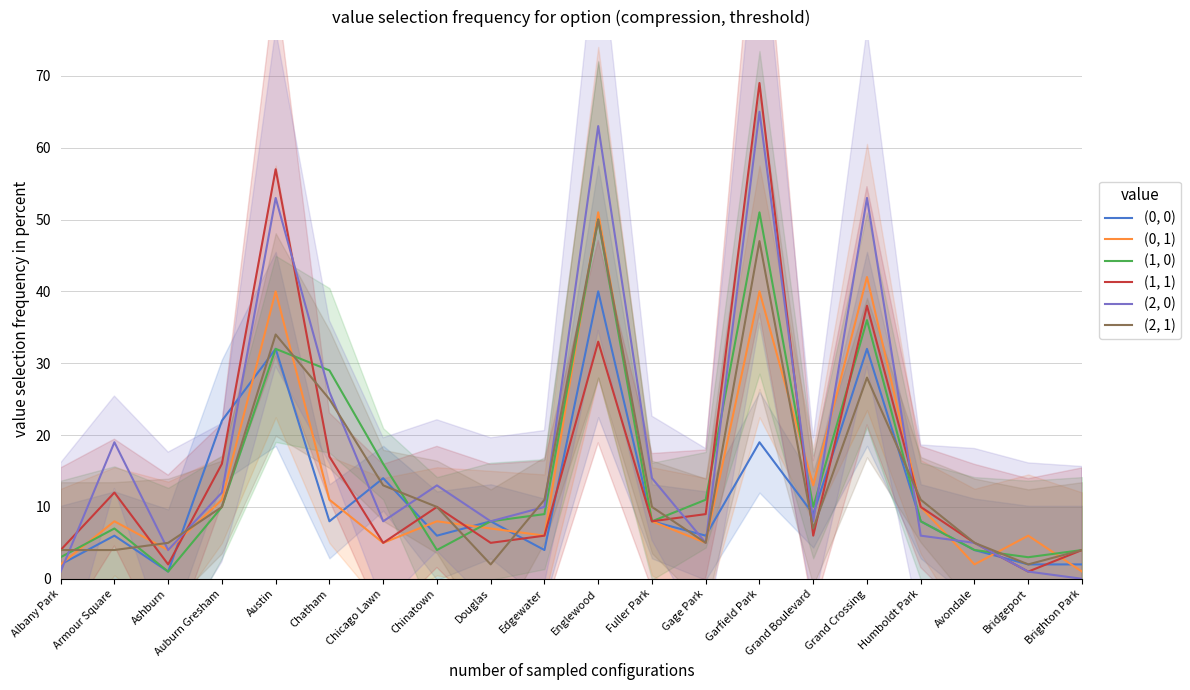

List the series in order of their peak value, highest first.

(1, 1), (2, 0), (0, 1), (1, 0), (2, 1), (0, 0)